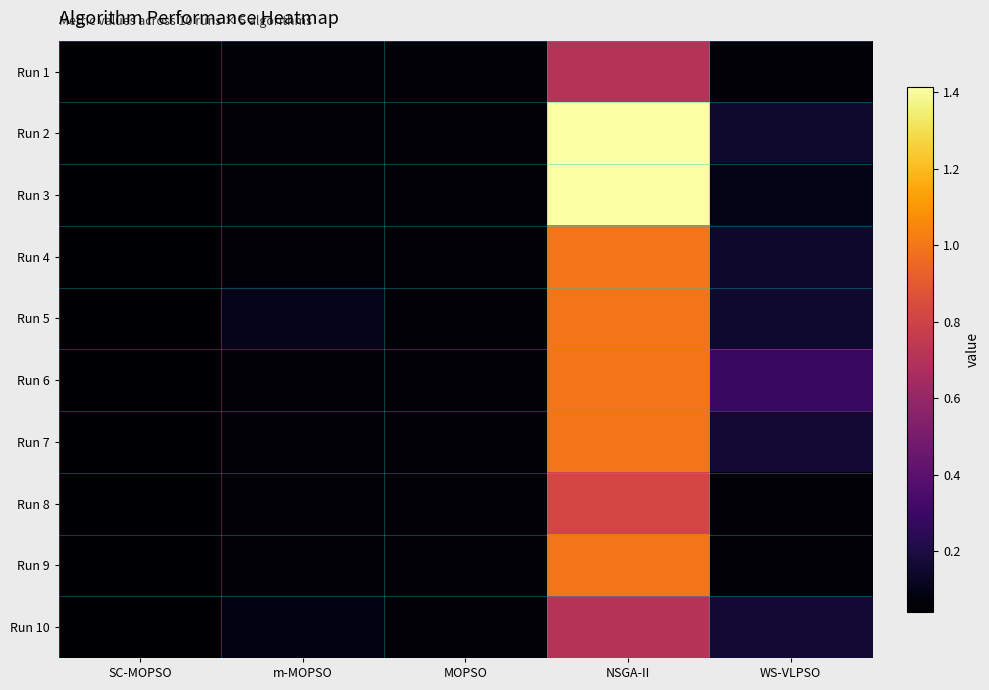

Rank the series at WS-VLPSO from lowest to highest value.

Run 9, Run 8, Run 1, Run 3, Run 4, Run 2, Run 5, Run 10, Run 7, Run 6